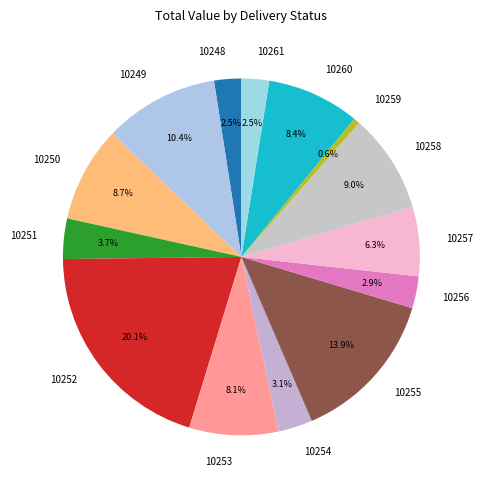

Is 10253 the majority of the pie?

No